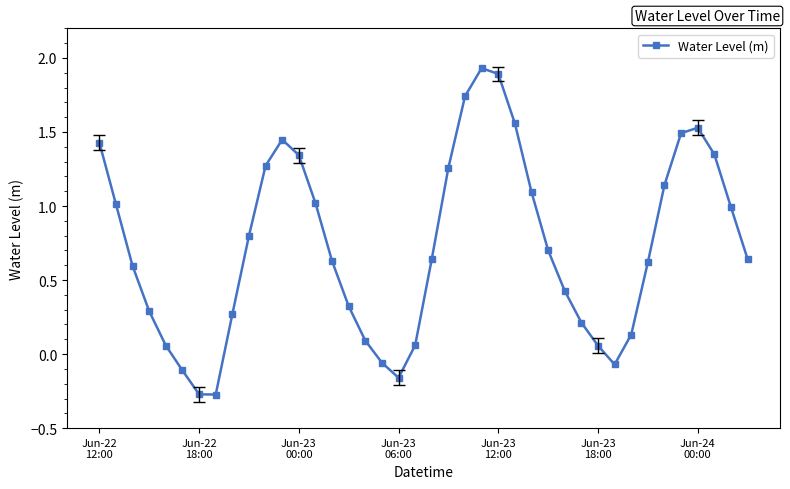

True or false: the data has more than 2 interior local peaks.

True